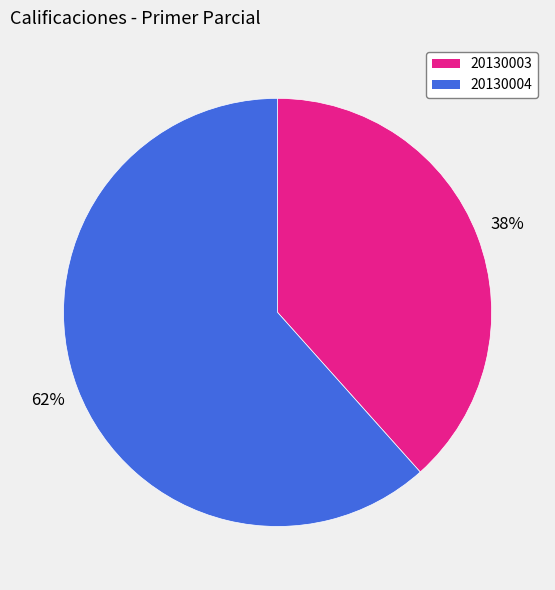

To the nearest percent, what portion does 20130004 represent?

62%